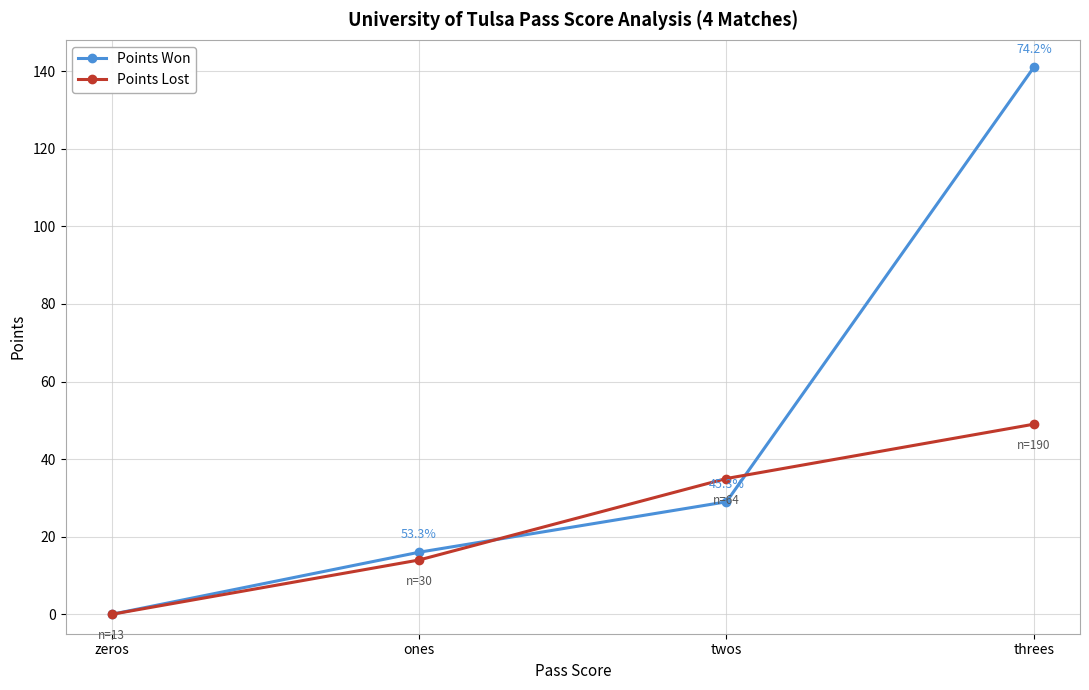

Where is Points Lost nearest to the value 24?

ones